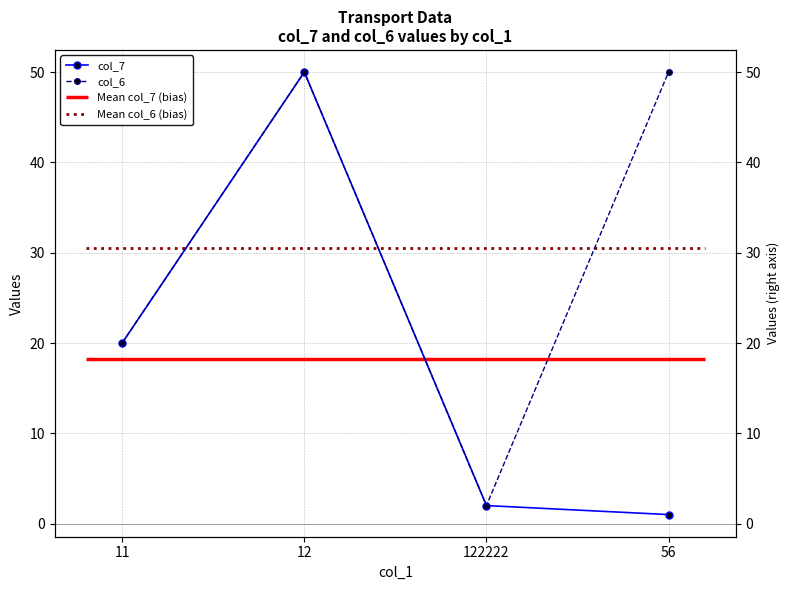

True or false: col_7 has a value of 0 at 56.

False